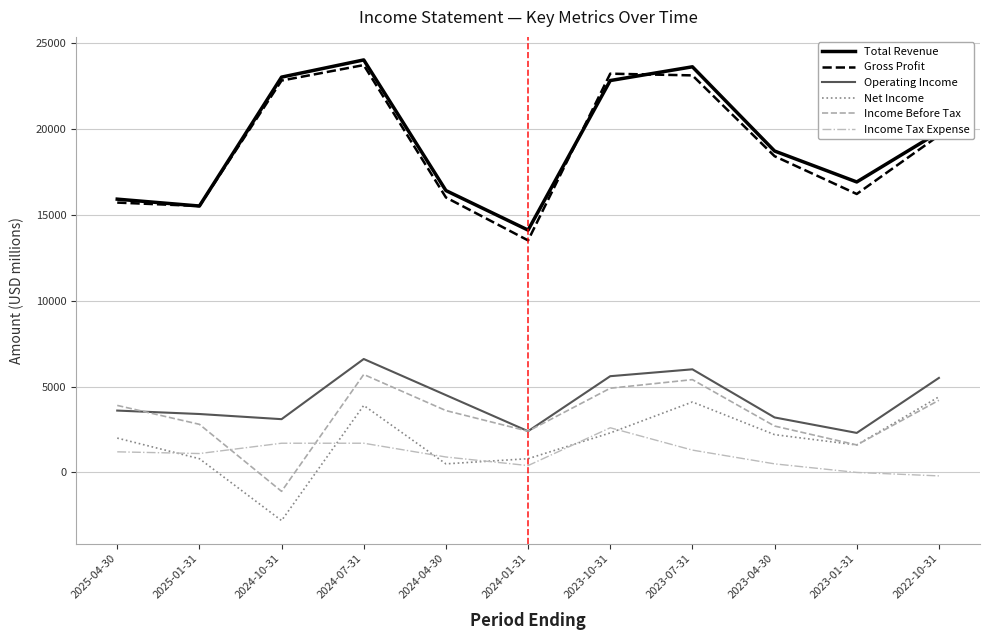

True or false: Total Revenue and Income Before Tax intersect in this chart.

False